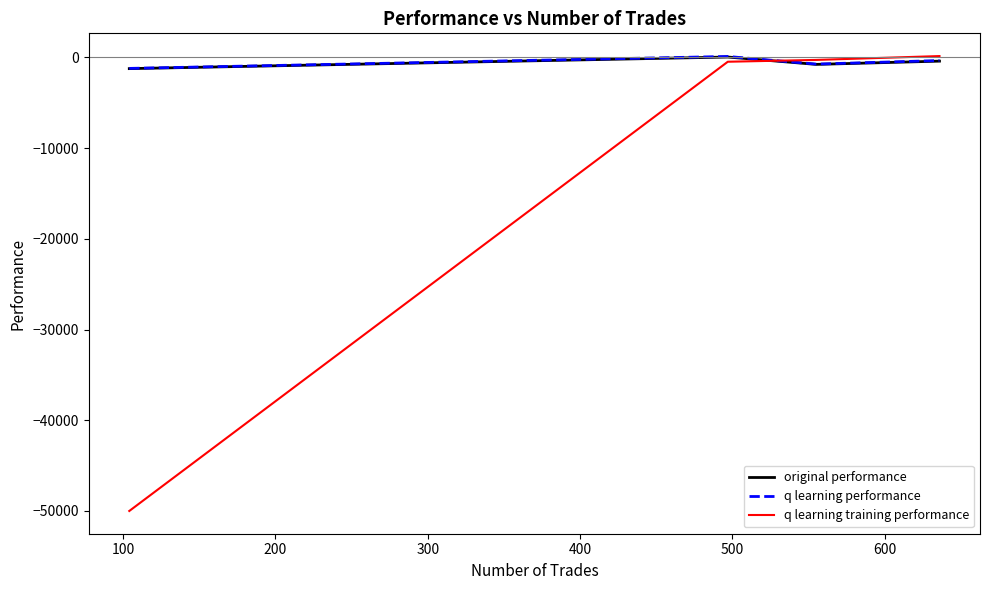

Which series has the largest range (max minus min)?

q learning training performance